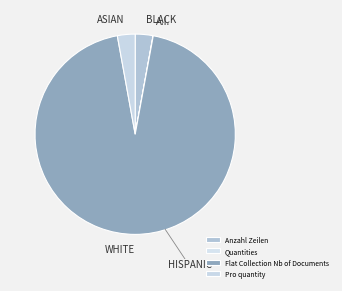

Does any single category account for the majority?

Yes